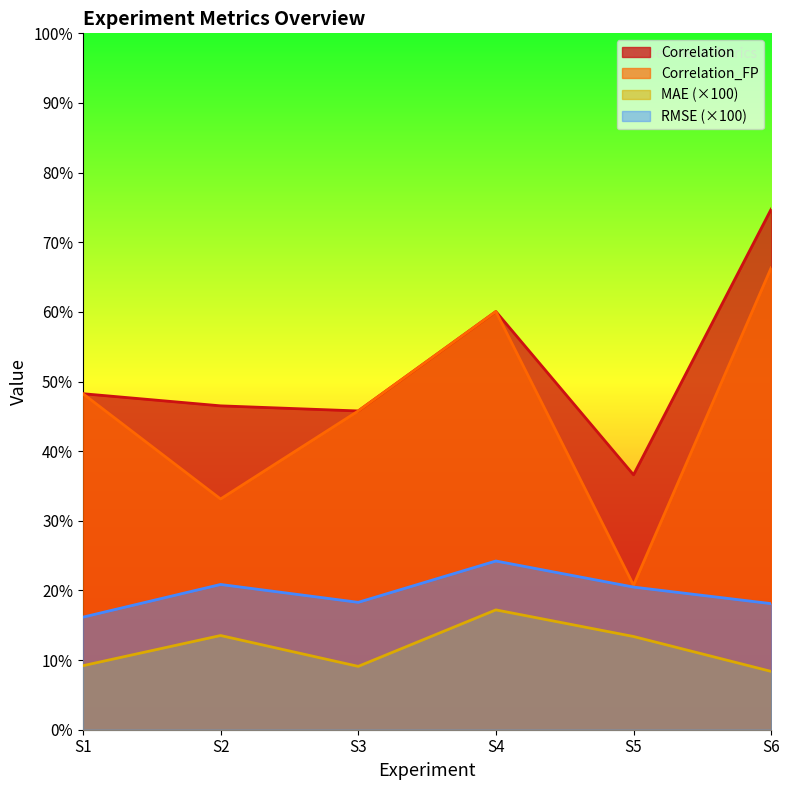

Rank the series at S5 from highest to lowest value.

Correlation, Correlation_FP, RMSE, MAE